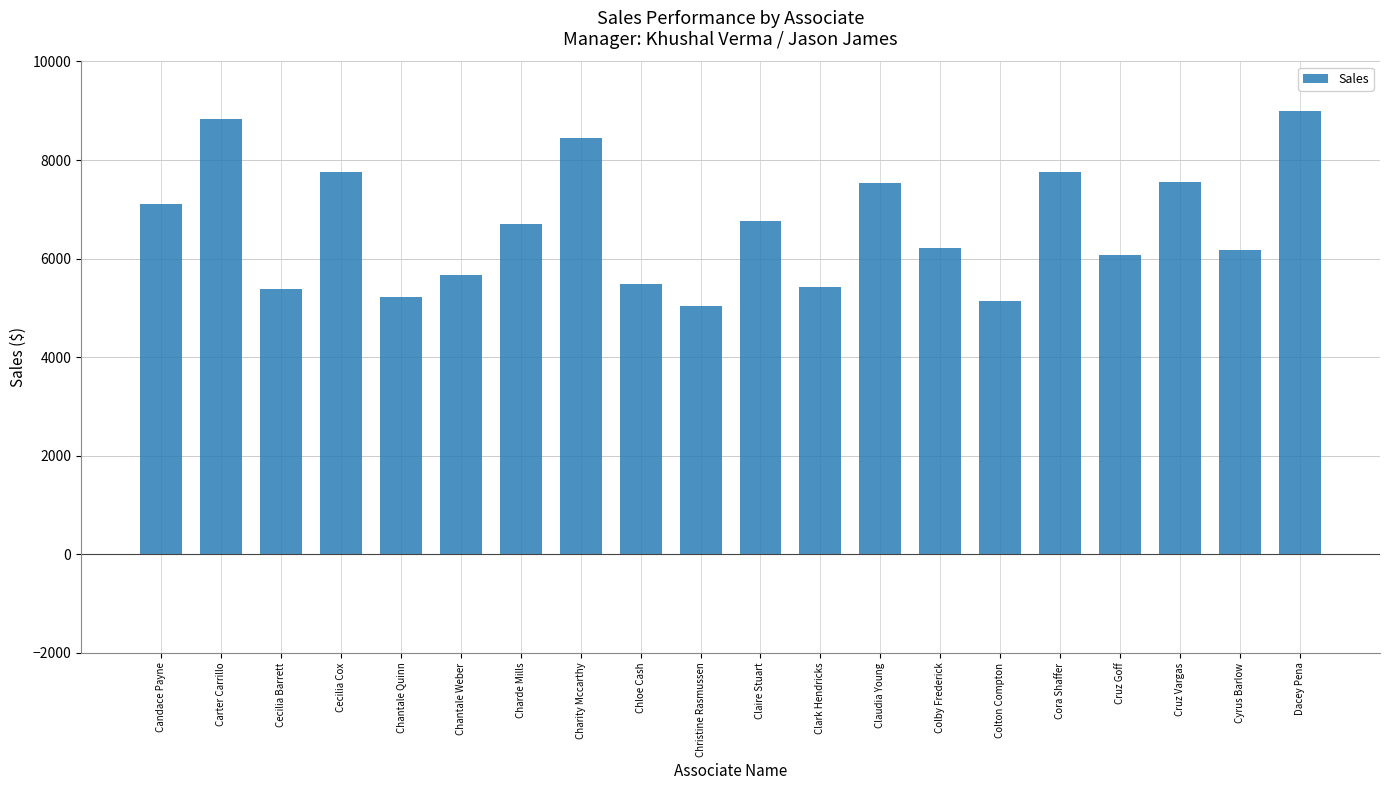

The chart shows a value of 2965 at Chantale Weber. True or false?

False